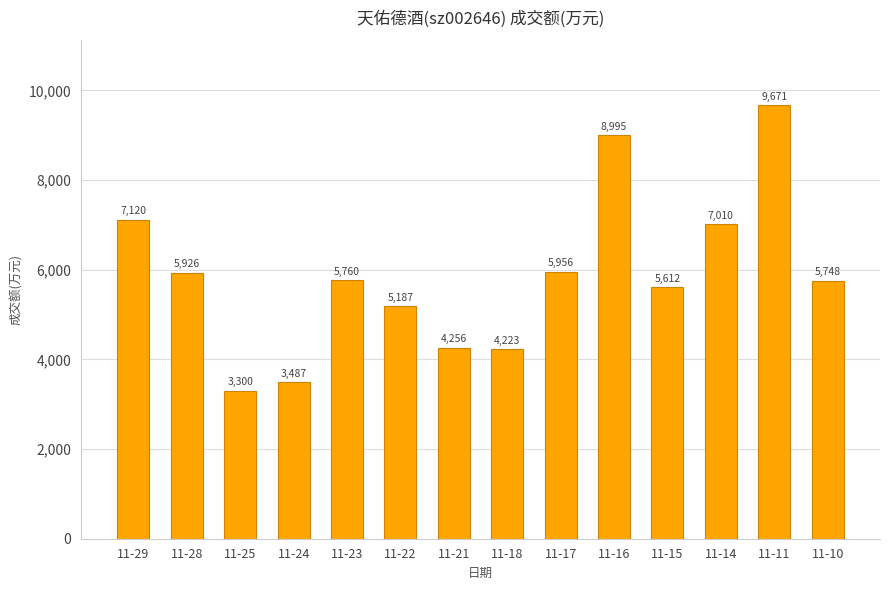

How many bars are there in total?

14